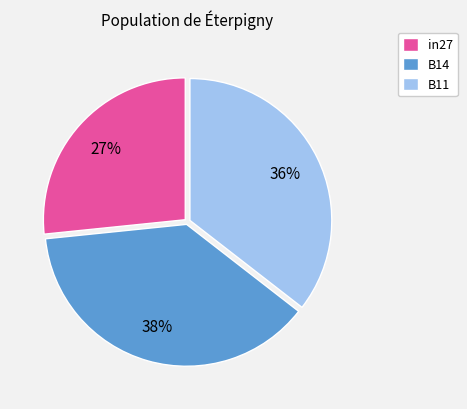

Is there any slice that represents more than half of the pie?

No